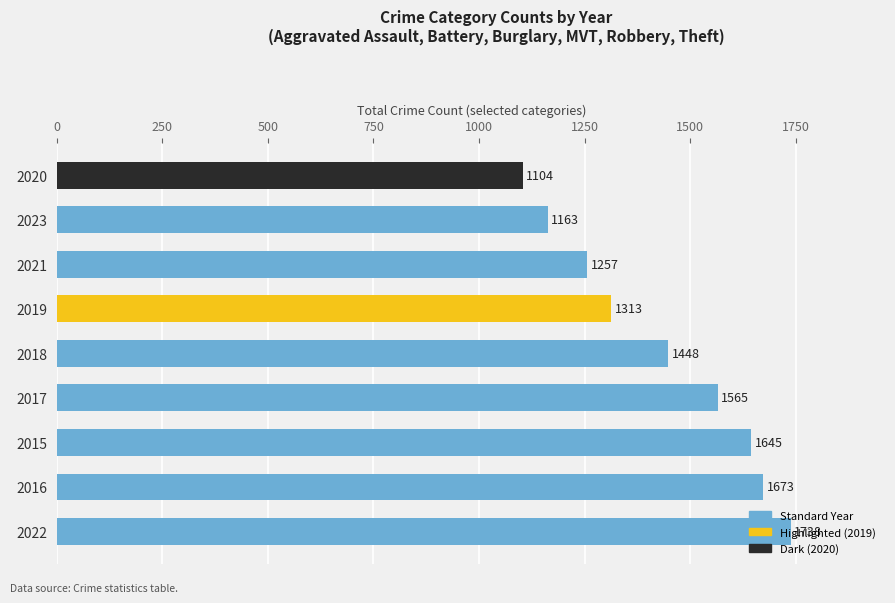

True or false: the data shows 1163 at 2023.

True